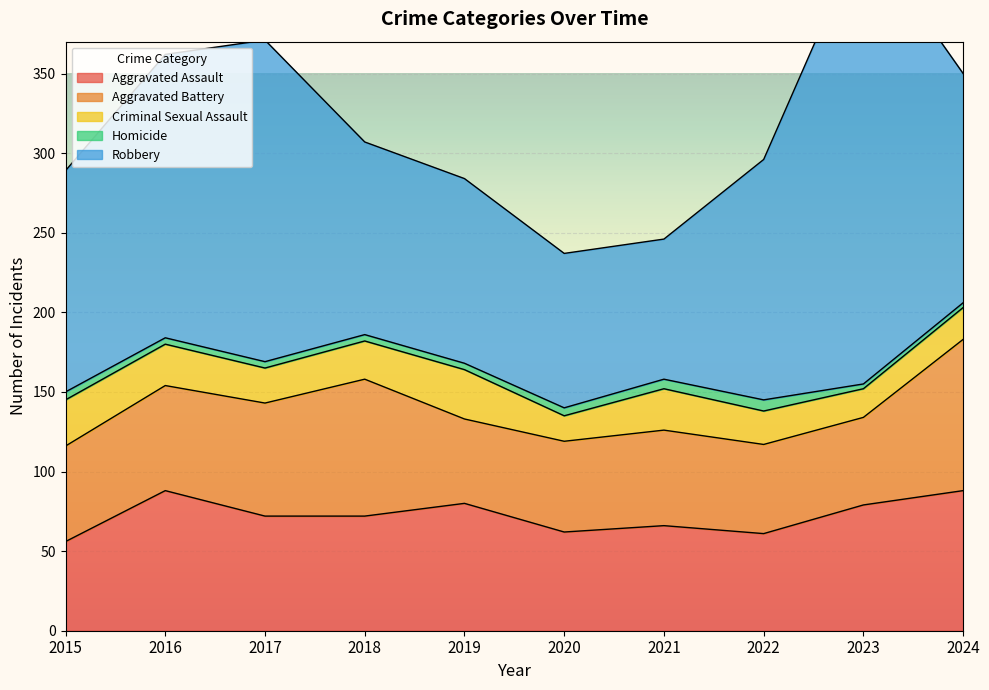

The Aggravated Assault series shows 55 at 2023. True or false?

False